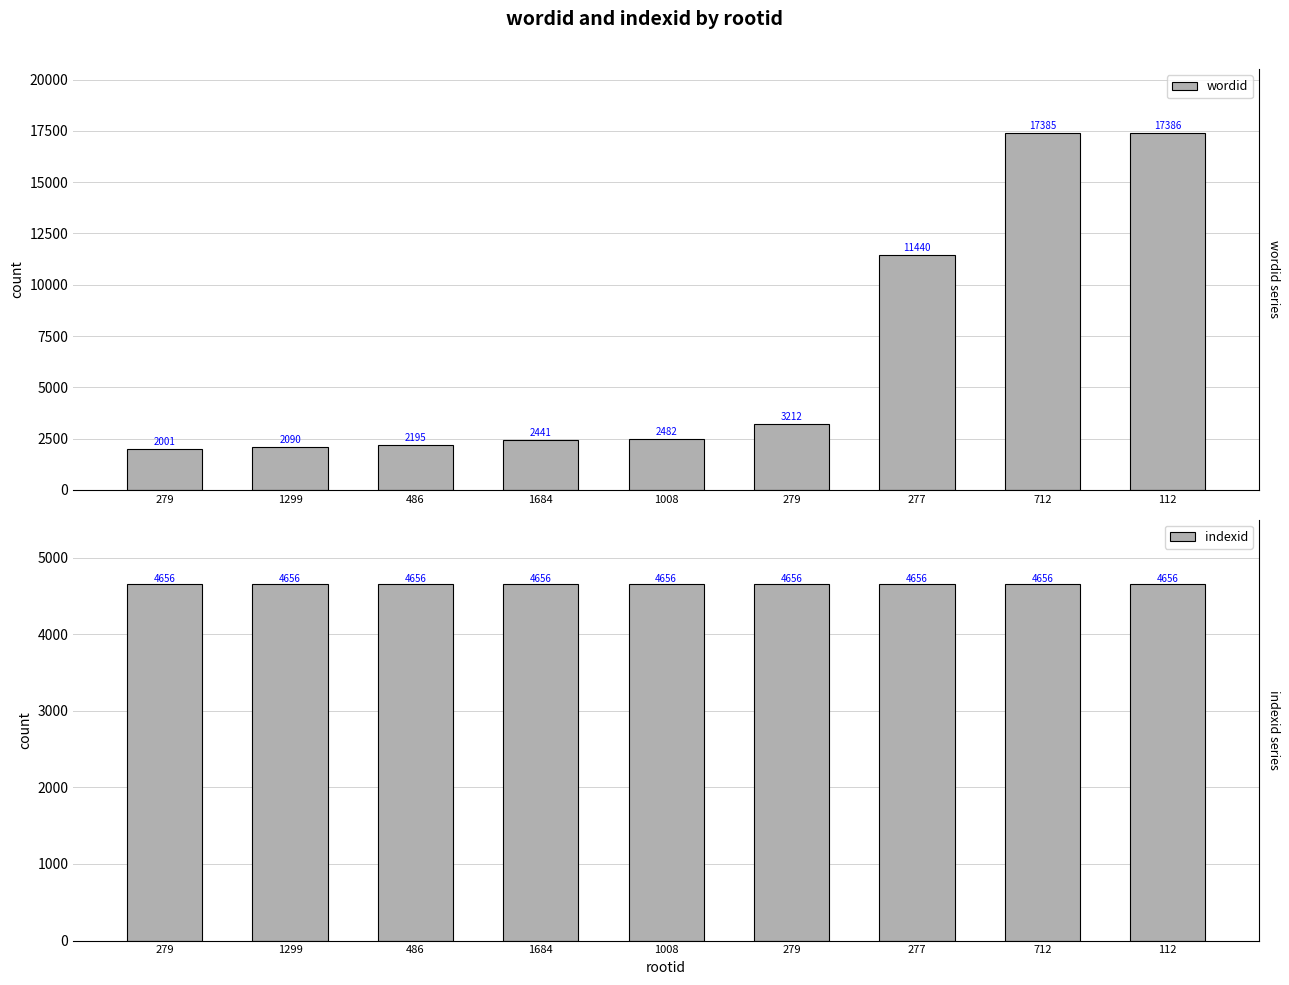

Reading right to left, what are all the values shown in this chart?

wordid: 17386	17385	11440	3212	2482	2441	2195	2090	2001
indexid: 4656	4656	4656	4656	4656	4656	4656	4656	4656